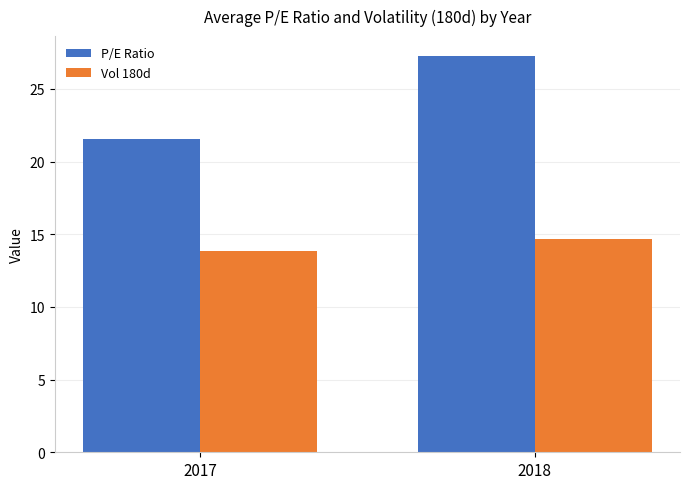

Is the value of Vol 180d at 2017 greater than the value of P/E Ratio at 2018?

No